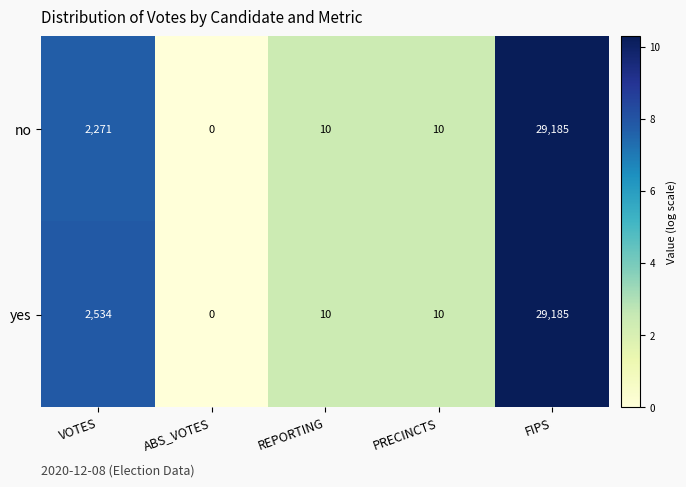

Count the number of data series in this chart.

2